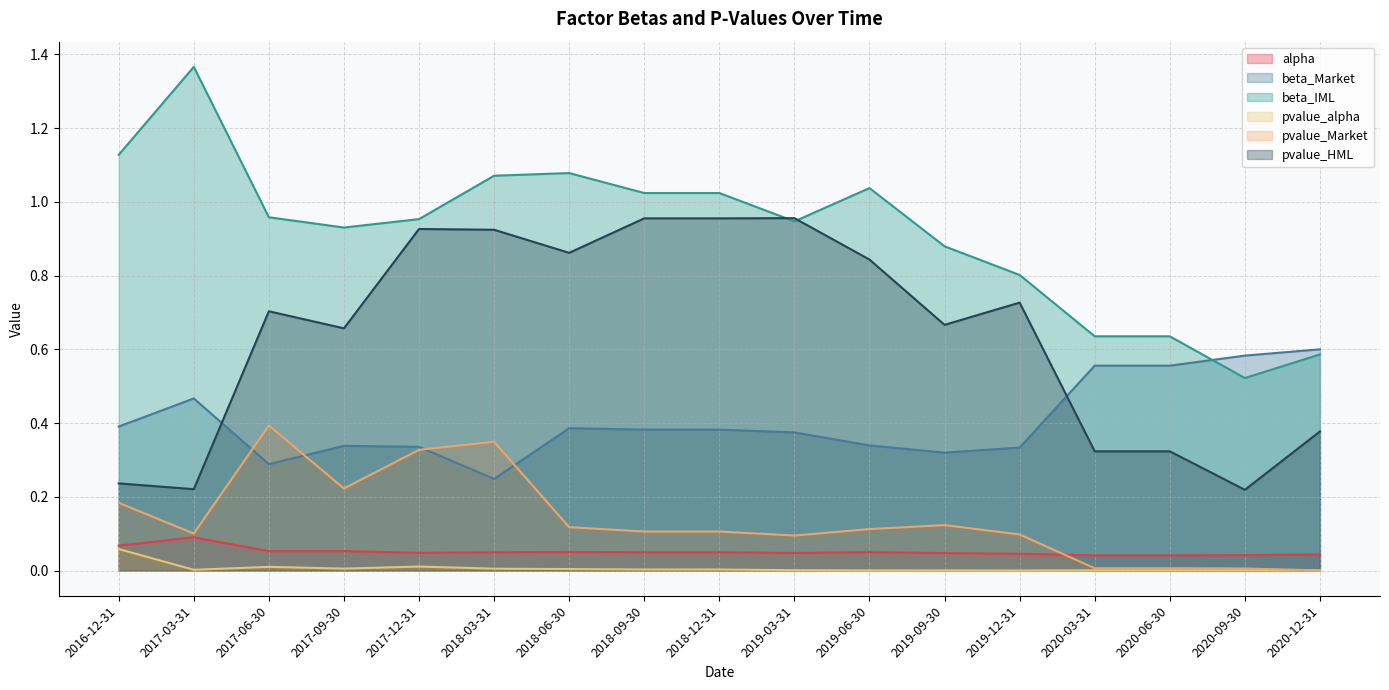

Does the chart have visible grid lines?

Yes